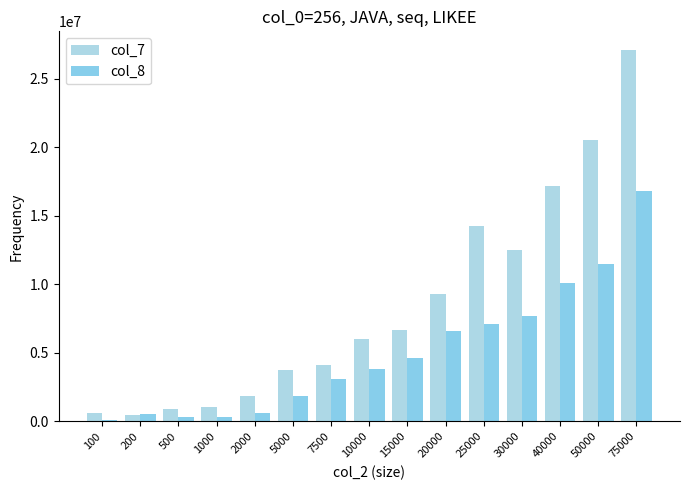

What is the average value of the col_7 series?

8419729